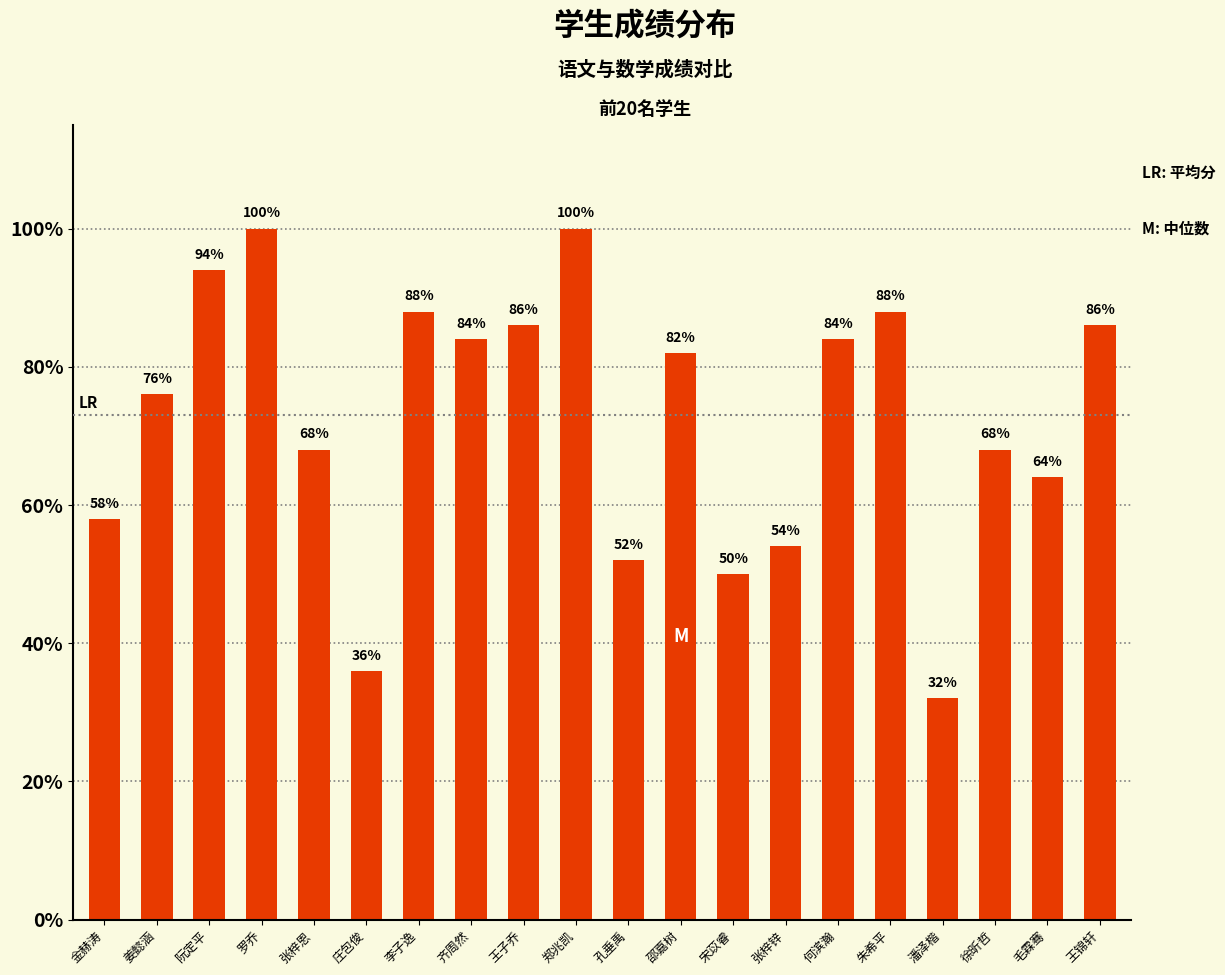

What is the change in value from 王子乔 to 徐昕哲?

-18